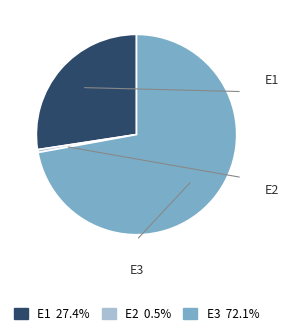

How many segments does this pie chart have?

3